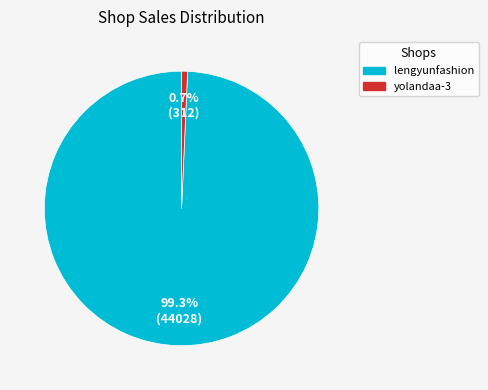

To the nearest percent, what is the combined percentage of yolandaa-3 and lengyunfashion?

100%